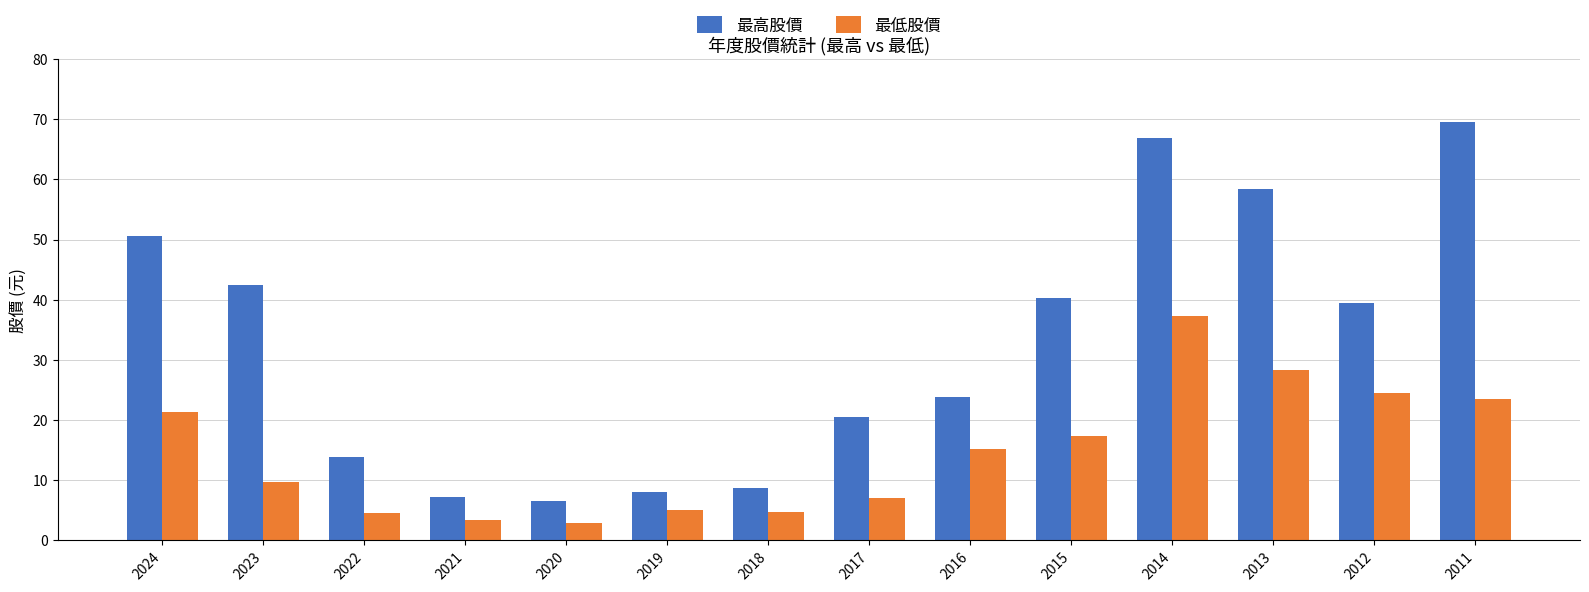

Rank the series by their average value, from highest to lowest.

最高股價, 最低股價